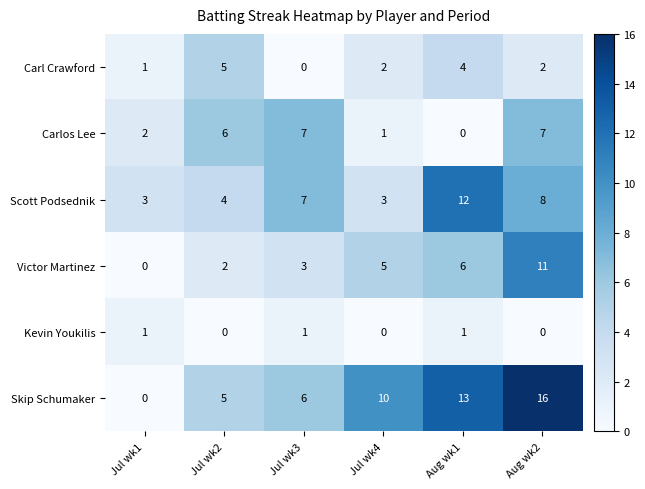

True or false: Scott Podsednik has a value of 5 at Jul wk4.

False